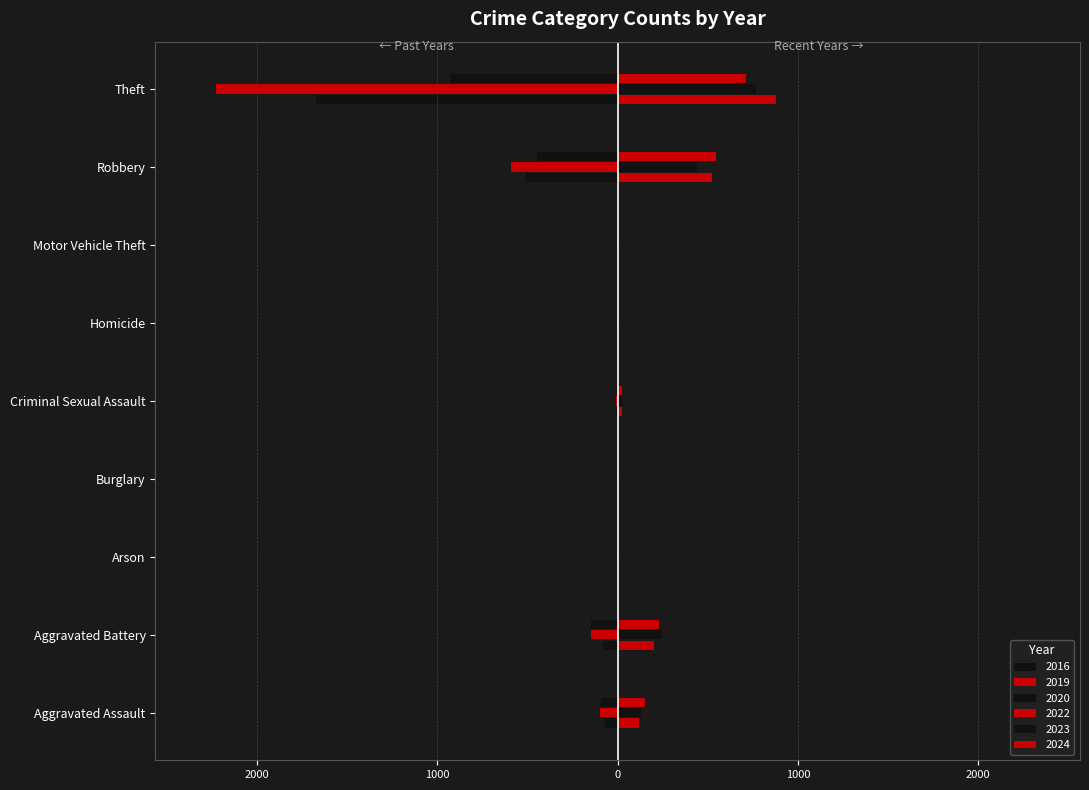

Which category has the lowest value in the 2022 series?

Burglary